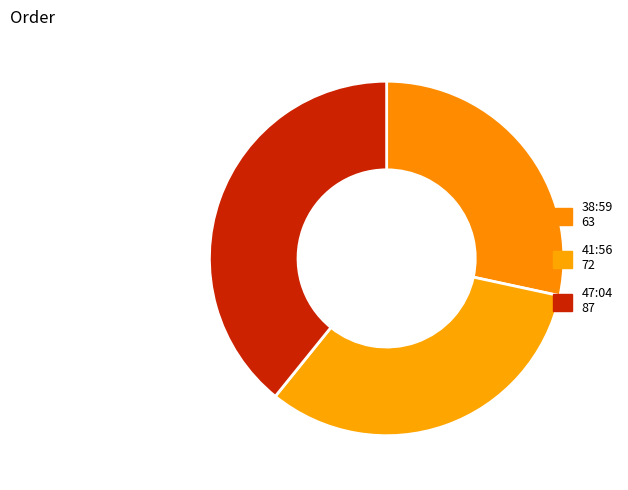

True or false: 47:04 accounts for 48% of the total.

False